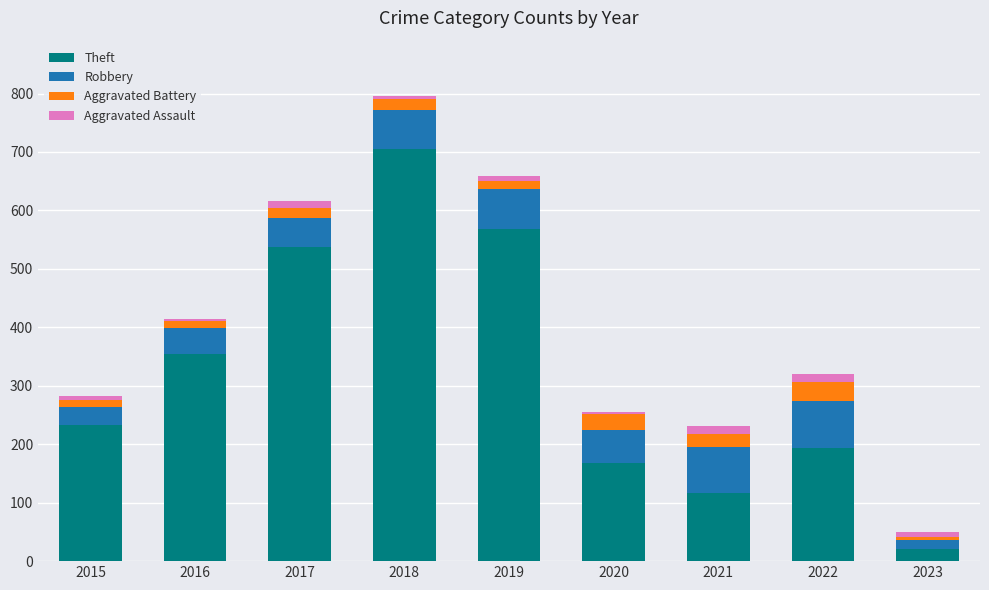

List the labels in order of Theft value, smallest first.

2023, 2021, 2020, 2022, 2015, 2016, 2017, 2019, 2018